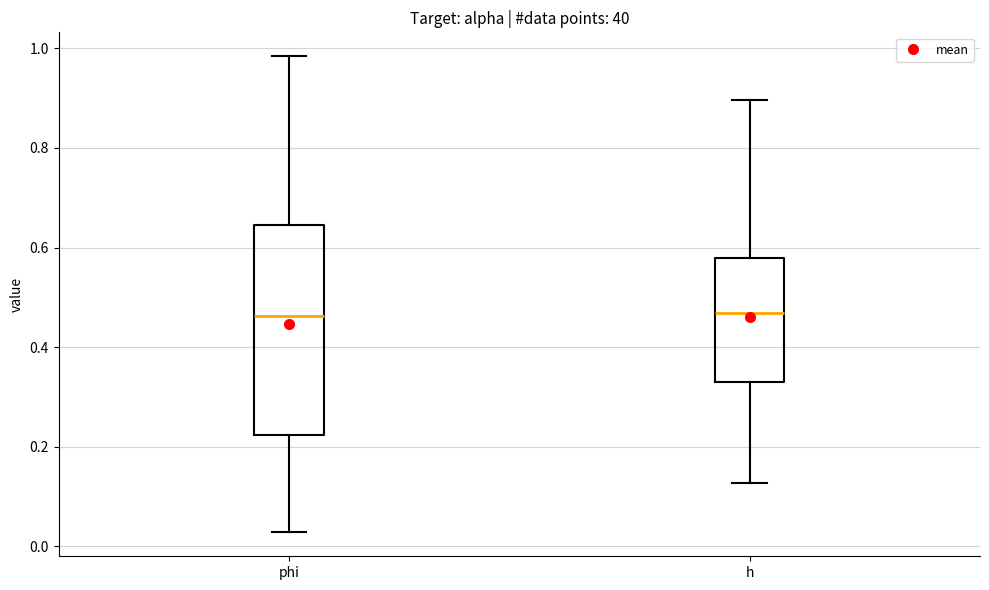

Where does the median line of the box for phi sit on the y-axis? The values are not printed on the chart, so give them approximately, as read against the axis.

0.46